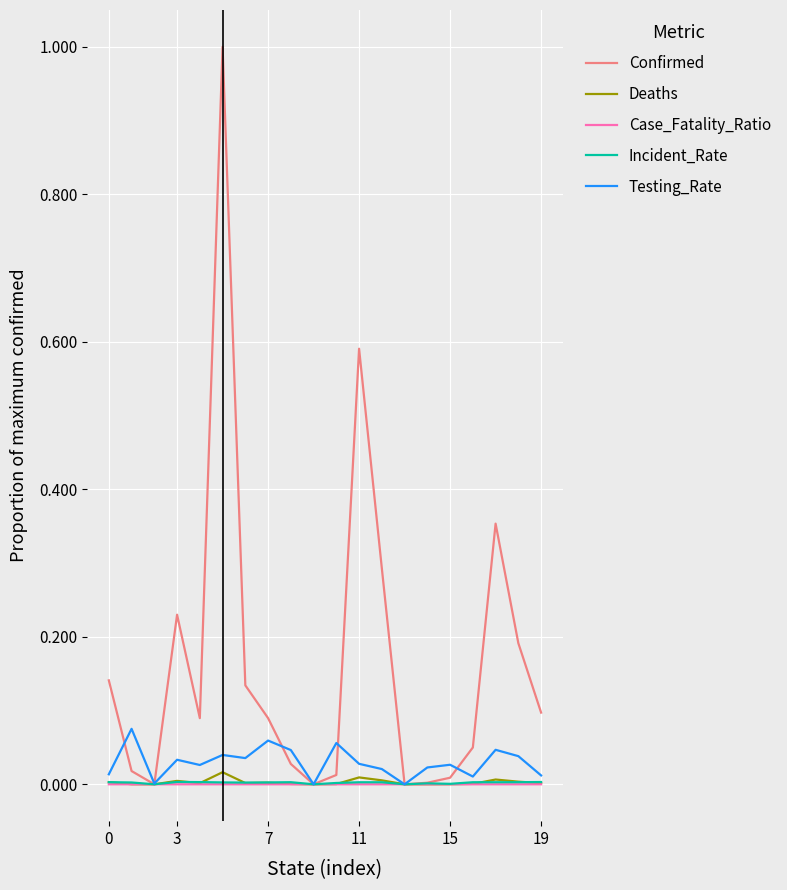

Which series has the widest spread of values?

Confirmed